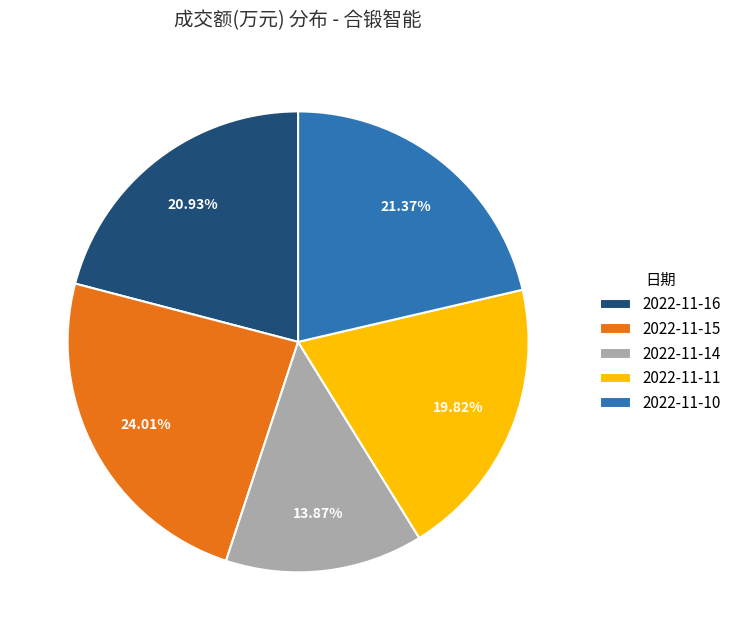

Approximately how many times larger is the value at 2022-11-15 compared to 2022-11-10?

1.1